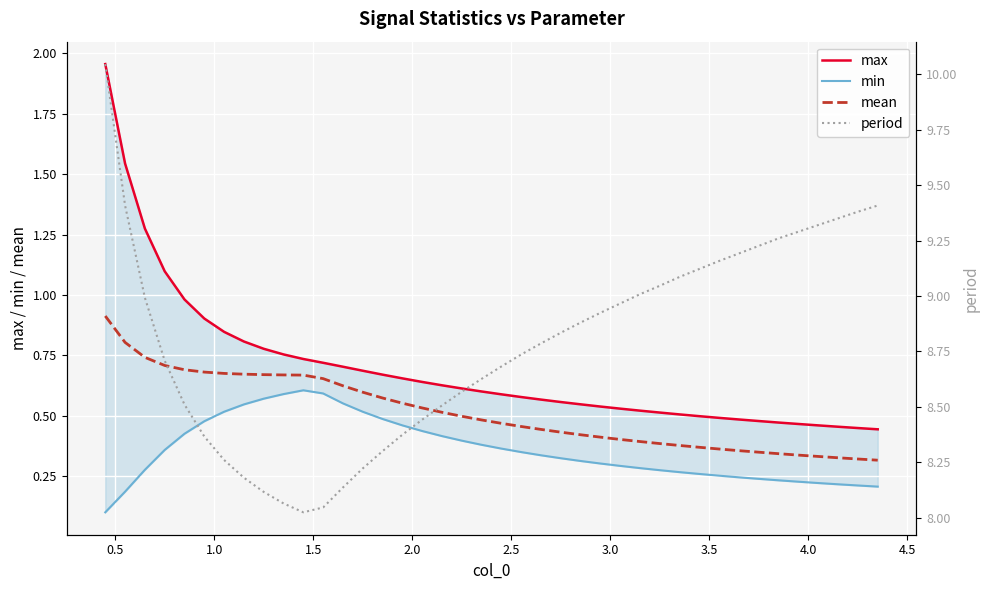

Does the chart display data point markers on the line(s)?

No